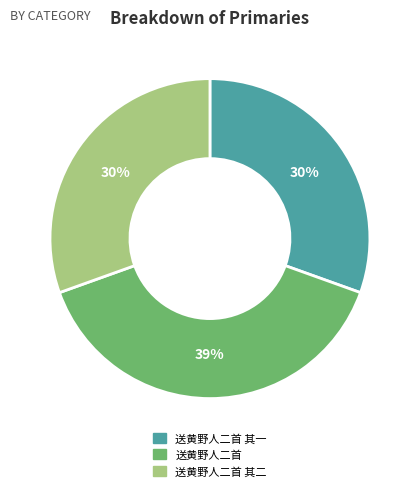

Which category has the biggest portion of the pie?

送黄野人二首